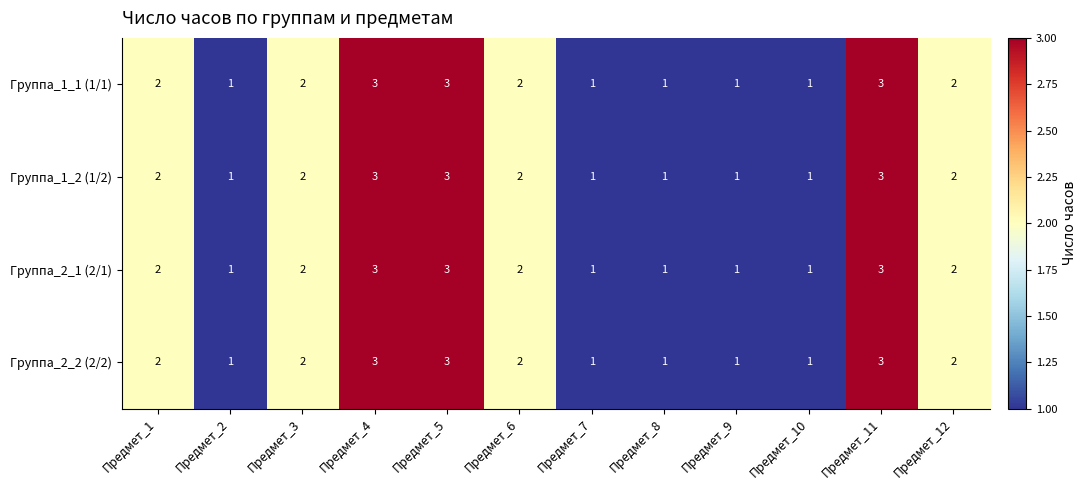

Is it true that Группа_2_1 (2/1) equals 3 at Предмет_4?

True